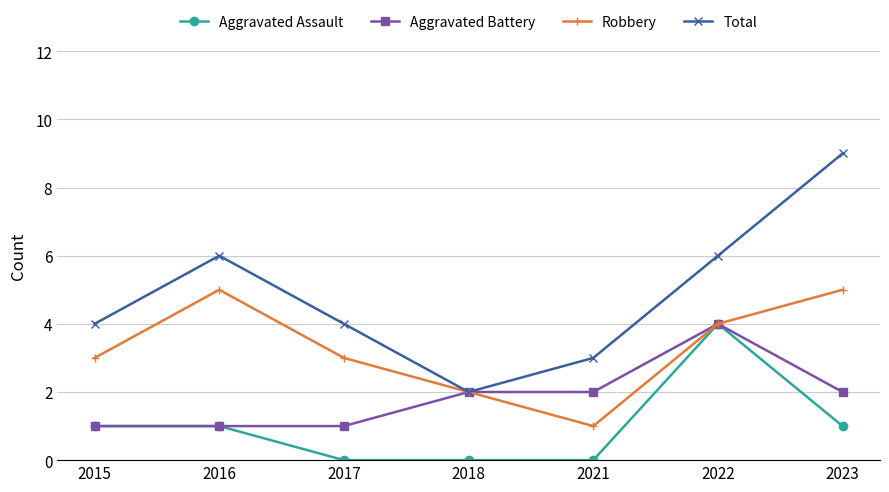

Where is the first local maximum for Robbery?

2016